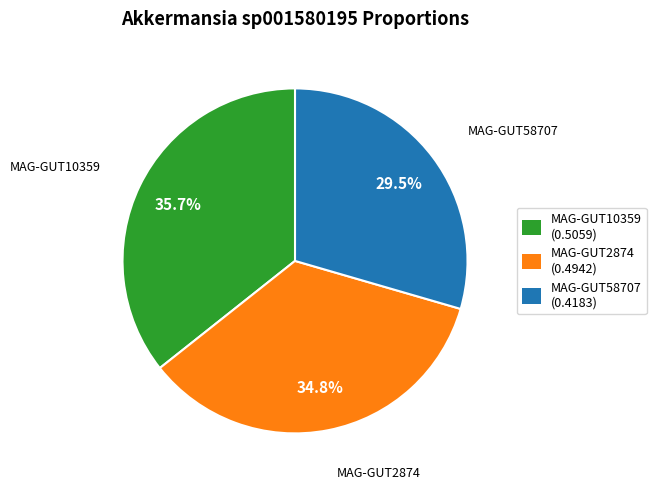

Rank the categories by value from highest to lowest.

MAG-GUT10359, MAG-GUT2874, MAG-GUT58707